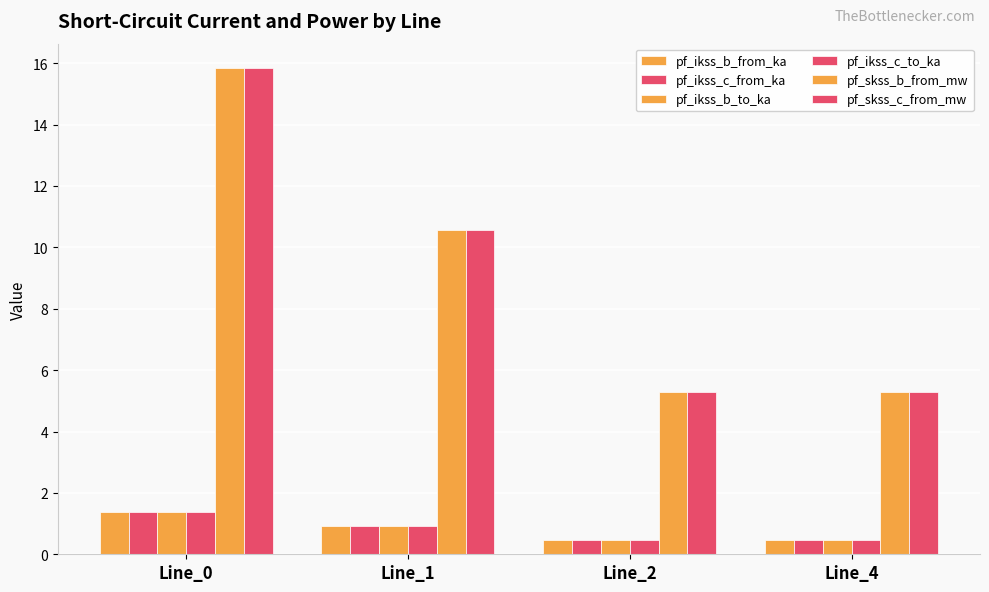

Are the bars horizontal?

No